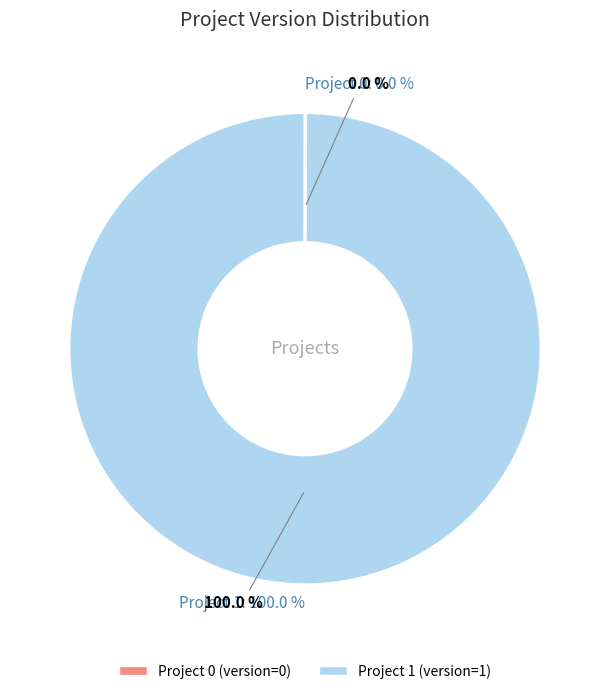

To the nearest percent, what is the combined percentage of 1 and 0?

100%